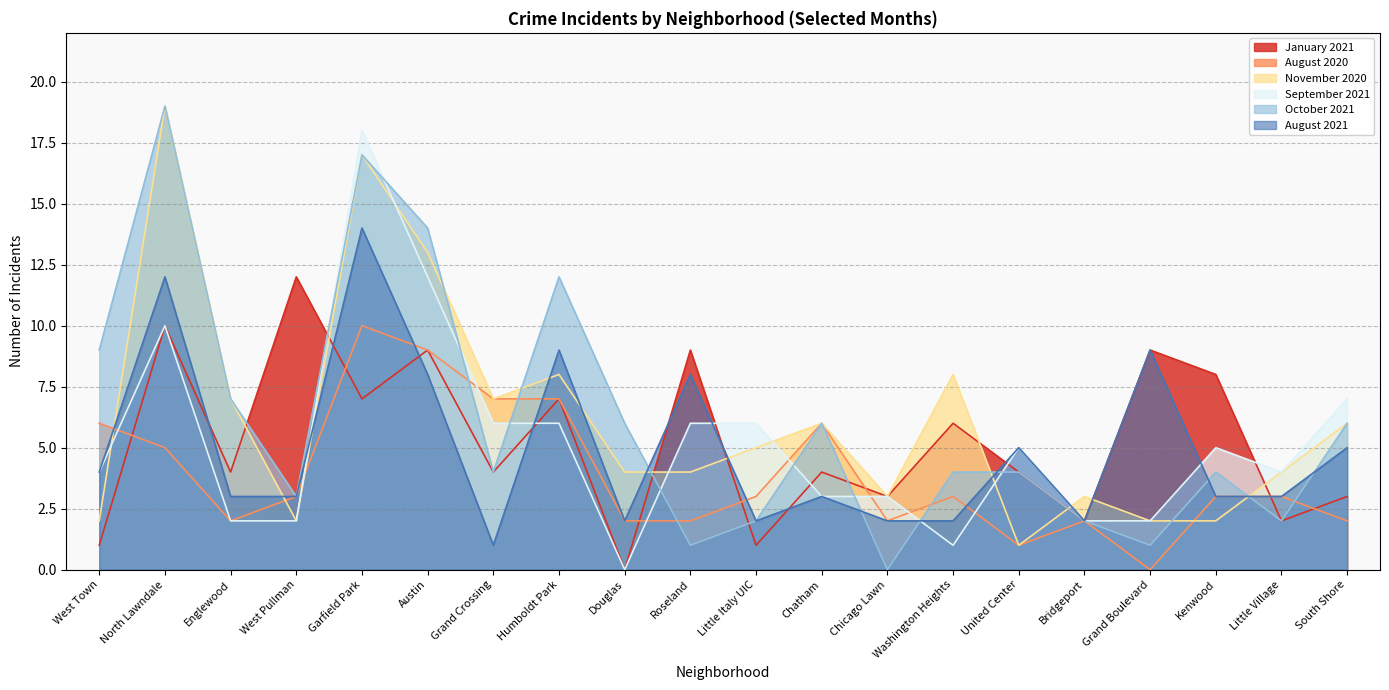

How many lines are shown in the chart?

6